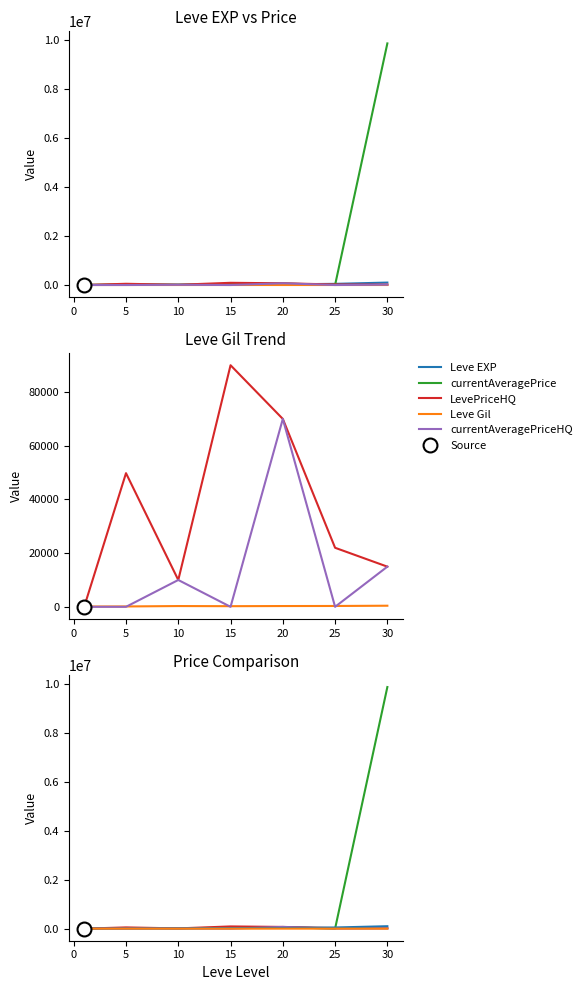

The value of Leve Gil at 20 is 131. True or false?

False